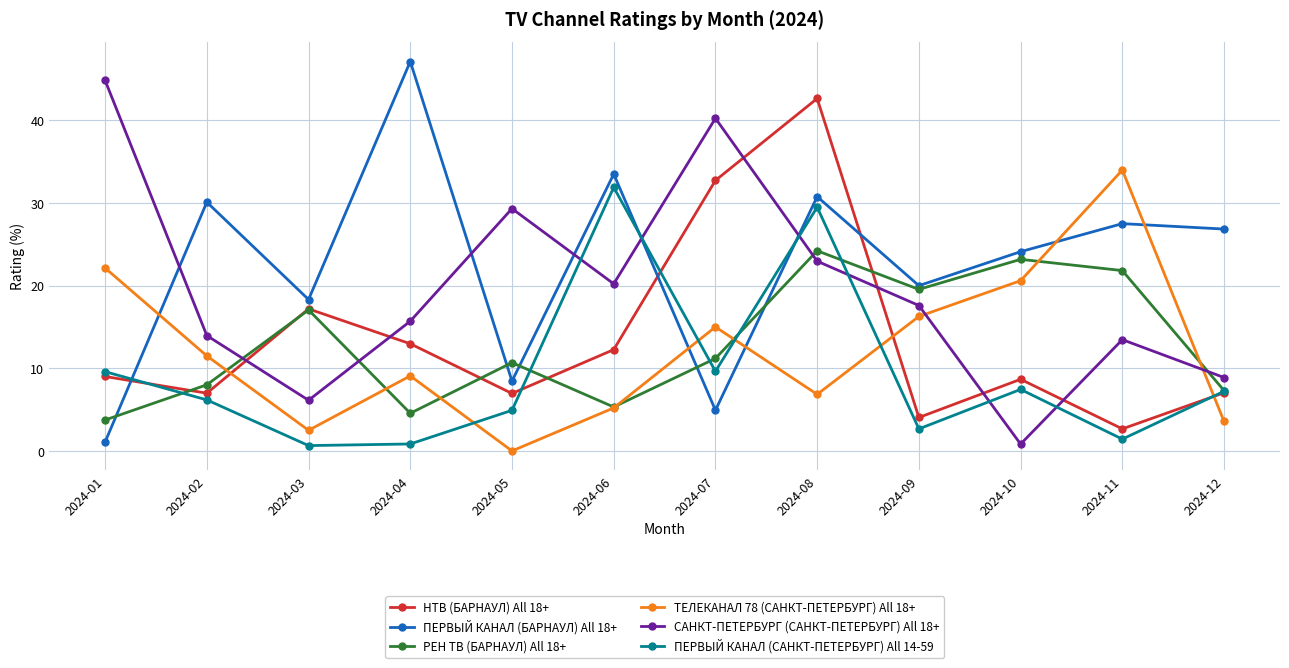

What is the difference between the maximum and minimum values in the ПЕРВЫЙ КАНАЛ (САНКТ-ПЕТЕРБУРГ) All 14-59 series?

31.2